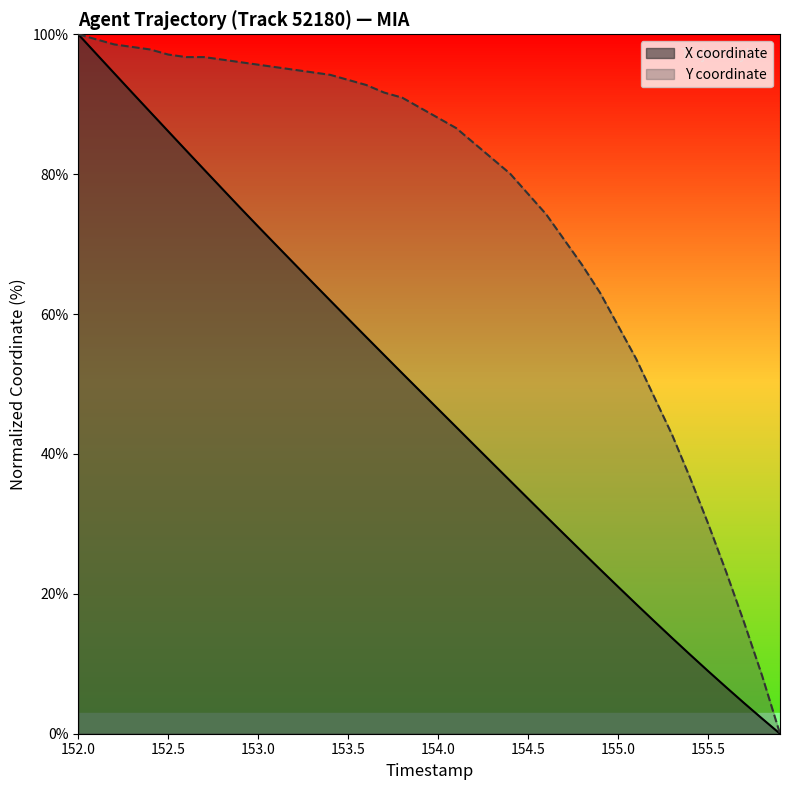

True or false: Y has more than 0 interior local peaks.

False